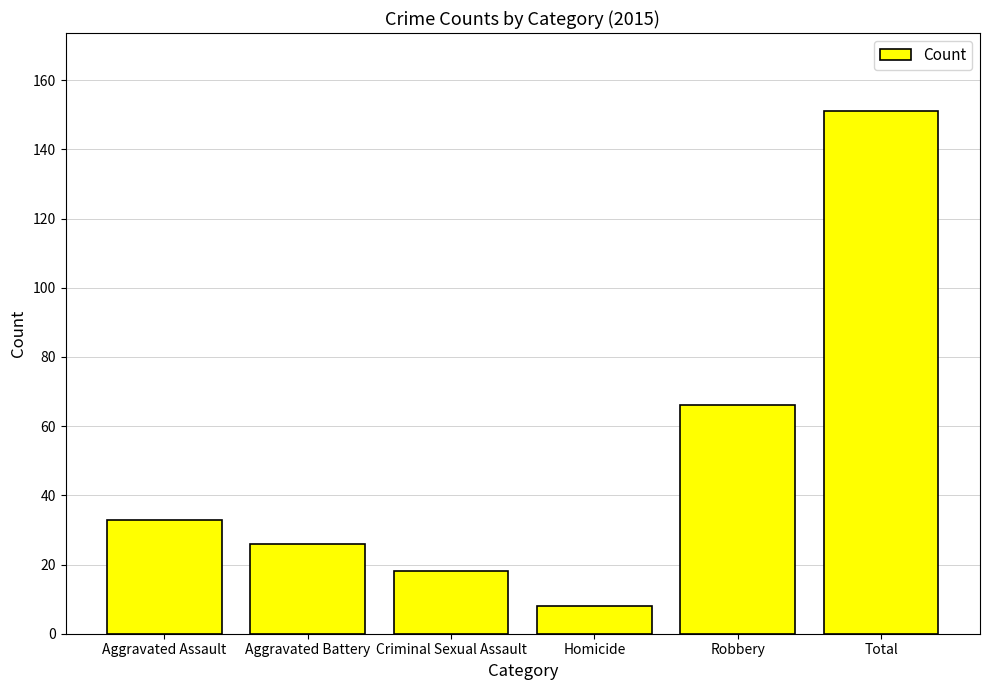

List the labels in order of value, largest first.

Total, Robbery, Aggravated Assault, Aggravated Battery, Criminal Sexual Assault, Homicide